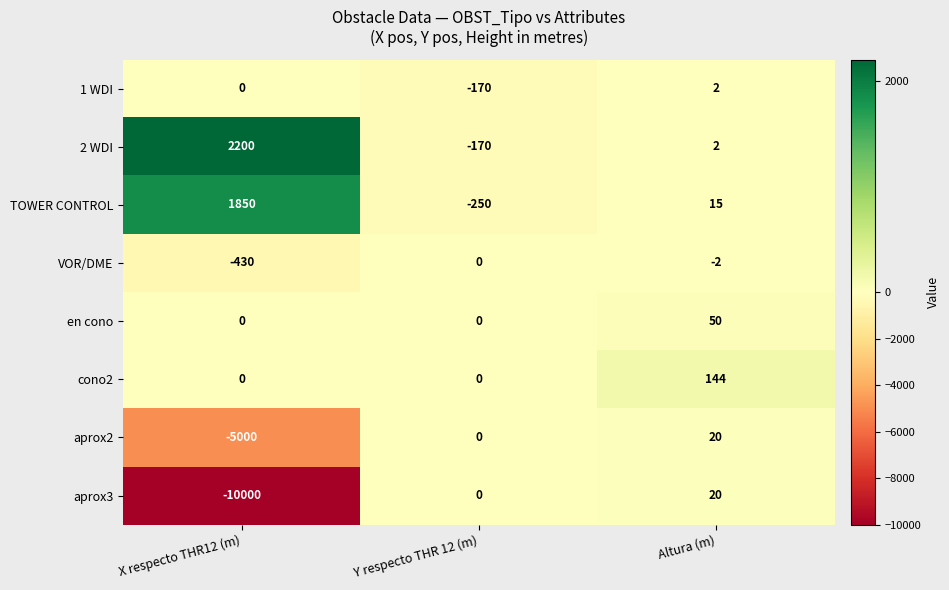

Which series has the largest total across all categories?

2 WDI